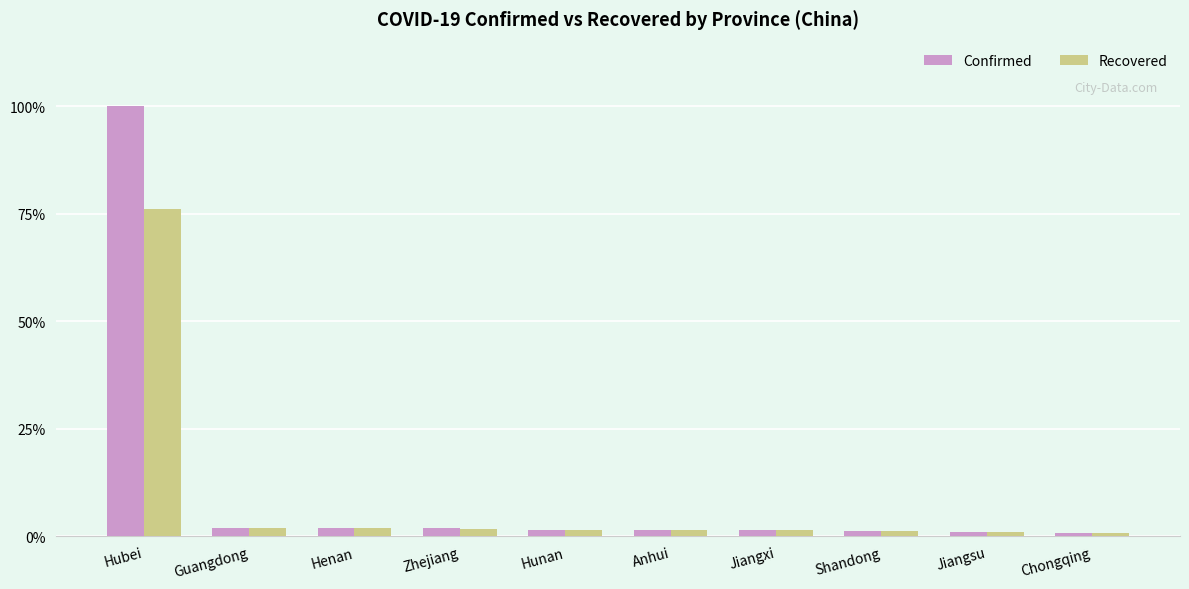

Is the value of Confirmed at Chongqing greater than the value of Recovered at Anhui?

No